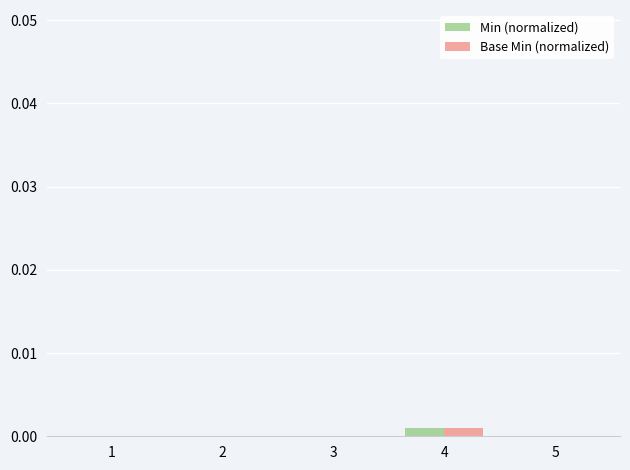

Which label corresponds to the largest value in the chart?

4